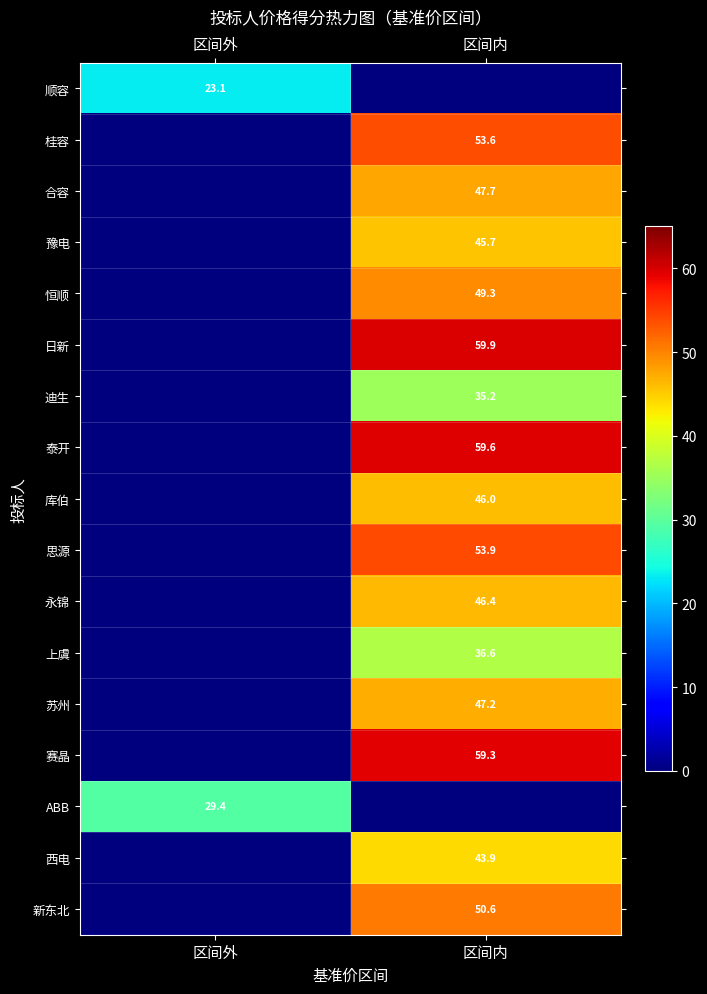

The 日新 series shows 38.9 at 区间内. True or false?

False